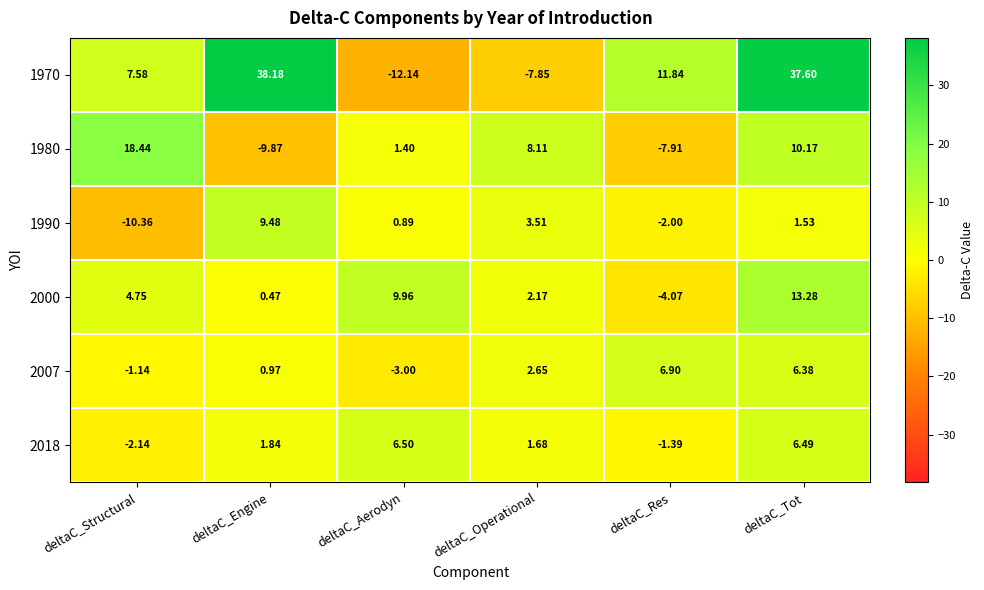

Which series has the widest spread of values?

1970